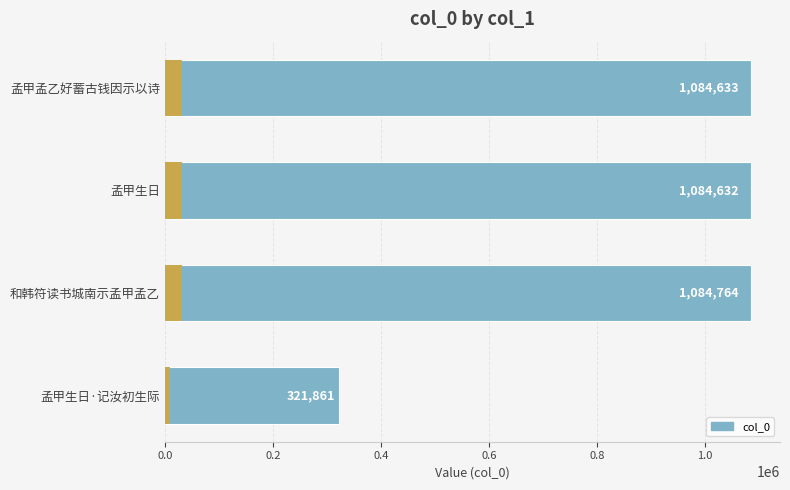

Reading left to right, extract all data points from this chart.

1084633	1084632	1084764	321861